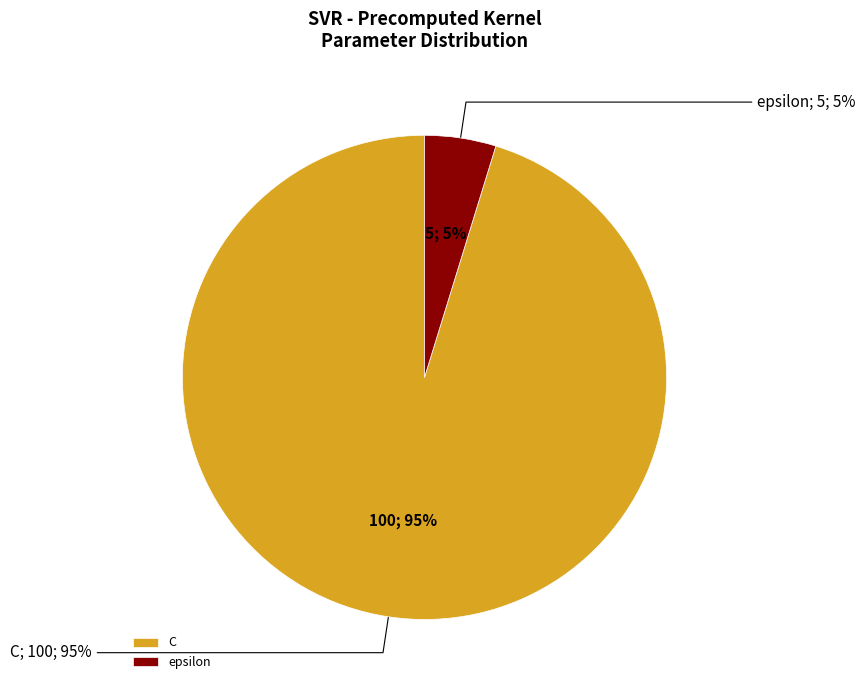

To the nearest percent, what percentage of the pie is C?

95%